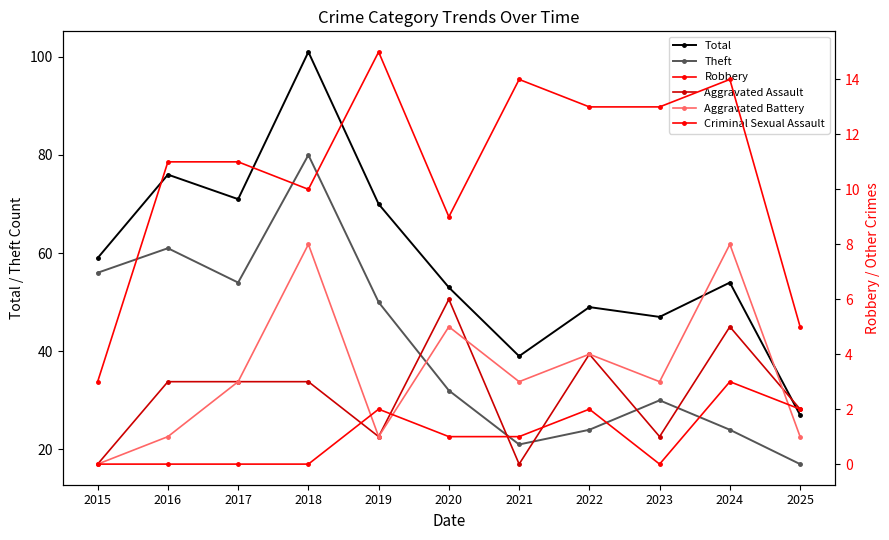

Count the number of data series in this chart.

6